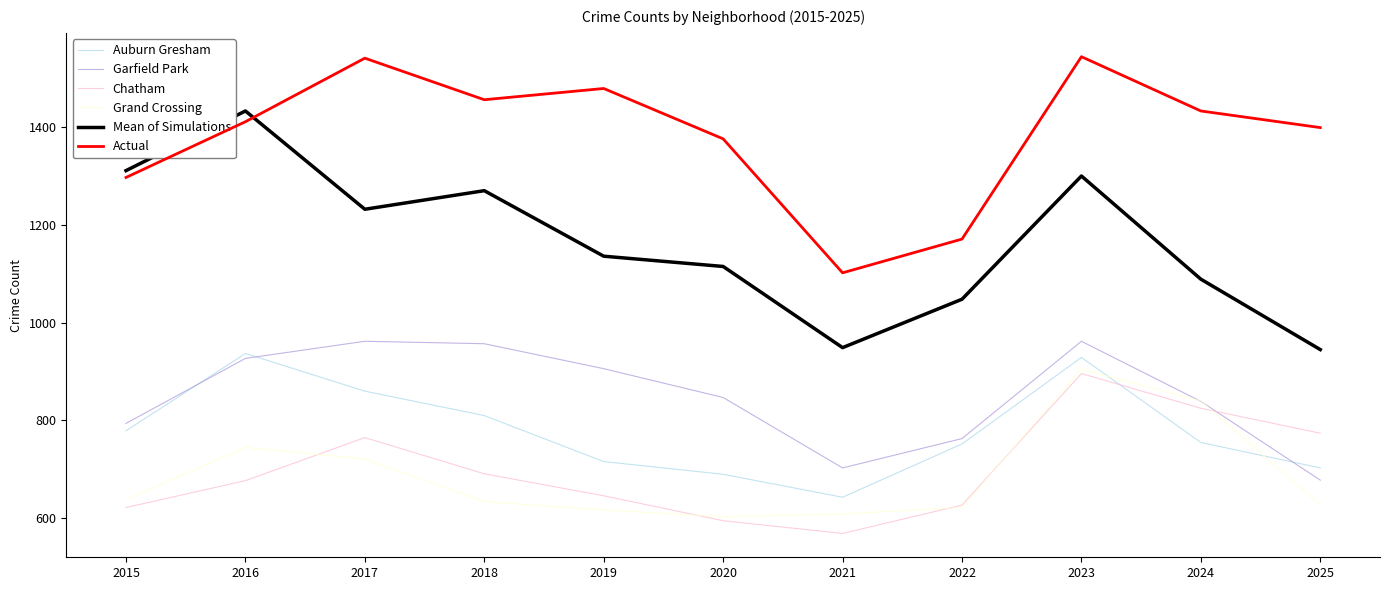

What is the spread (max minus min) of values at 2022?

549